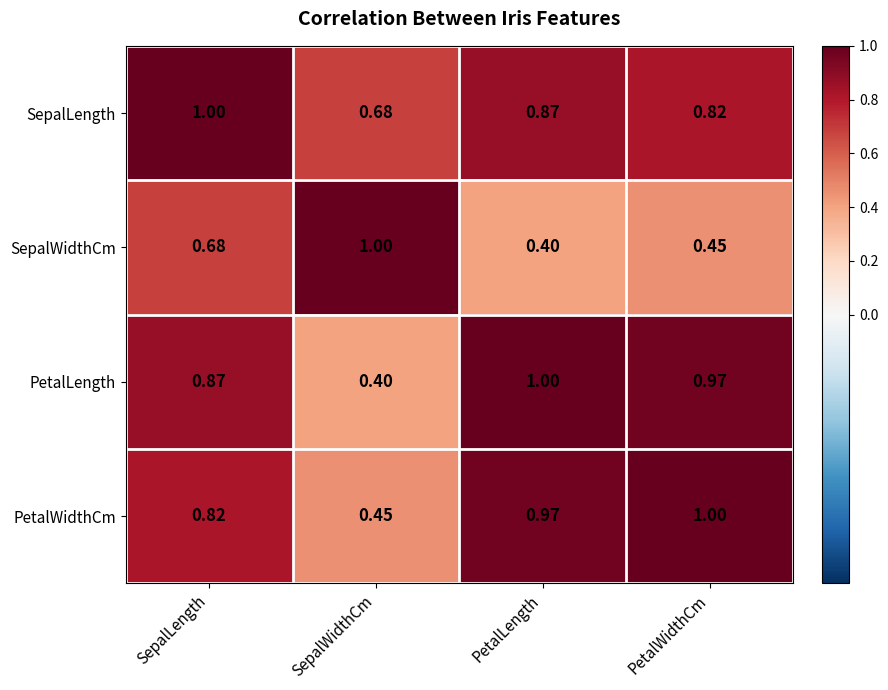

What is the difference between the highest and lowest values at PetalLength?

0.6